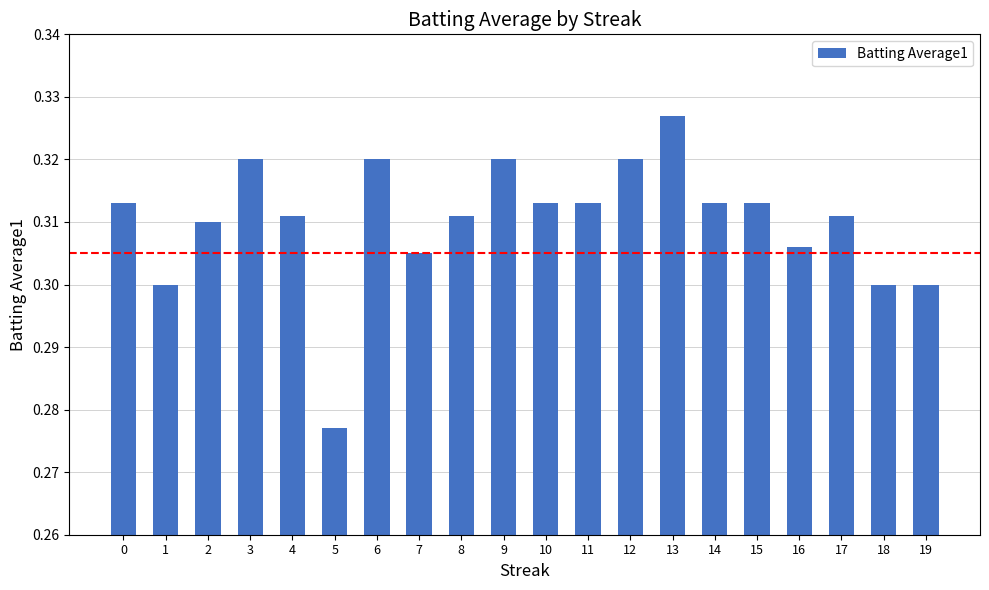

The value at 18 is 0.3. True or false?

True